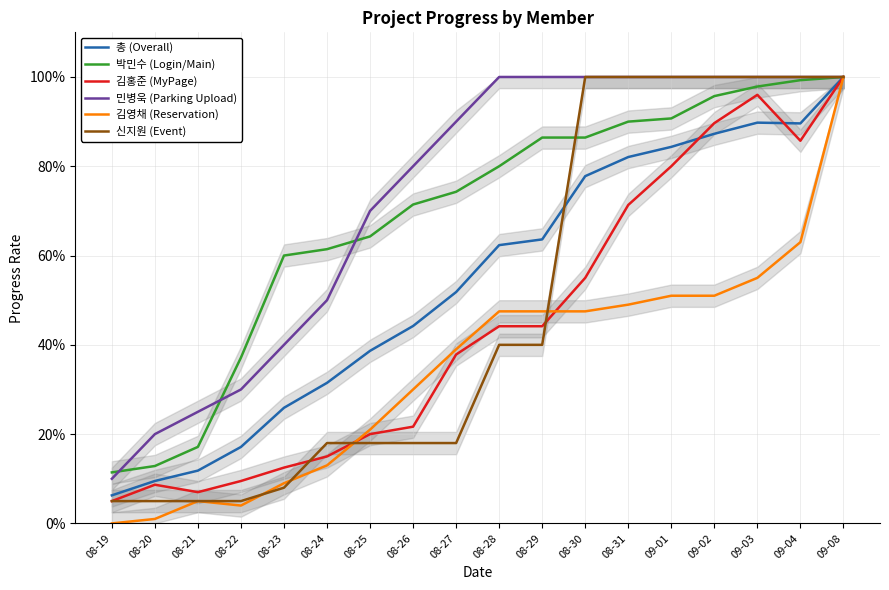

Which series has the largest range (max minus min)?

김영채 (Reservation)